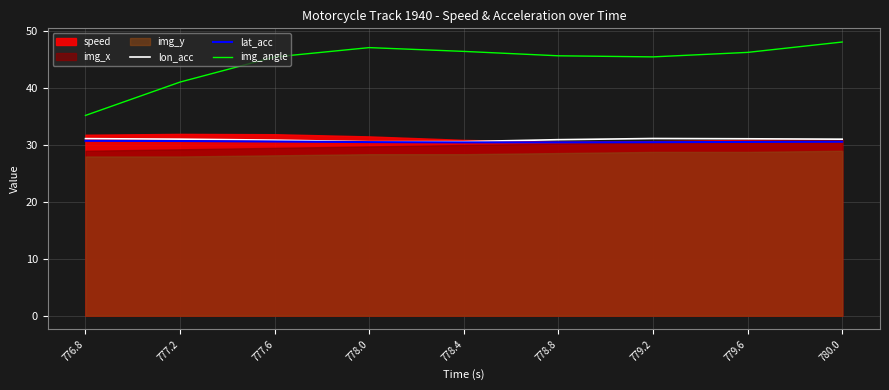

True or false: img_angle has more than 1 interior local peaks.

False